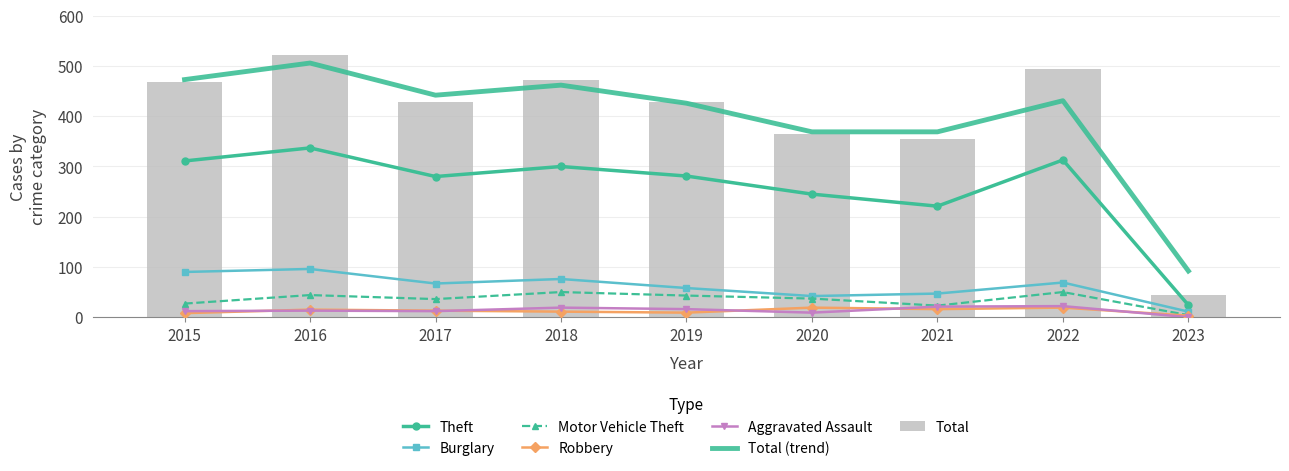

Reading right to left, extract all data points from this chart.

Theft: 2023=24	2022=313	2021=221	2020=245	2019=281	2018=300	2017=280	2016=337	2015=311
Total: 2023=45	2022=494	2021=354	2020=364	2019=429	2018=472	2017=428	2016=522	2015=468
Burglary: 2023=11	2022=69	2021=47	2020=42	2019=58	2018=76	2017=67	2016=96	2015=90
Motor Vehicle Theft: 2023=4	2022=50	2021=23	2020=37	2019=43	2018=50	2017=36	2016=44	2015=27
Robbery: 2023=3	2022=19	2021=16	2020=19	2019=9	2018=11	2017=13	2016=15	2015=8
Aggravated Assault: 2023=0	2022=22	2021=21	2020=9	2019=16	2018=19	2017=12	2016=13	2015=12